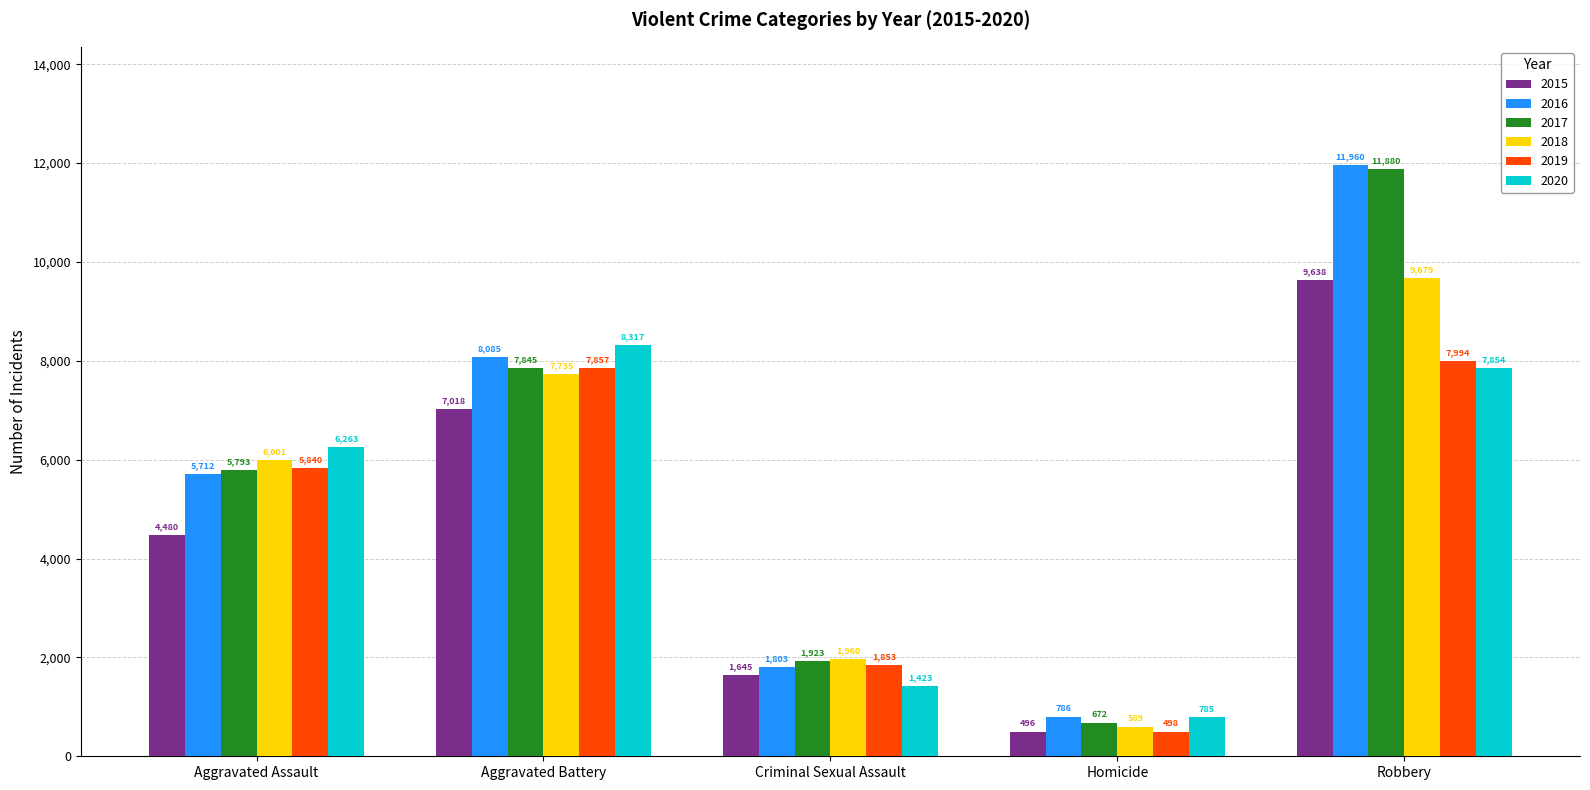

Are the bars horizontal?

No